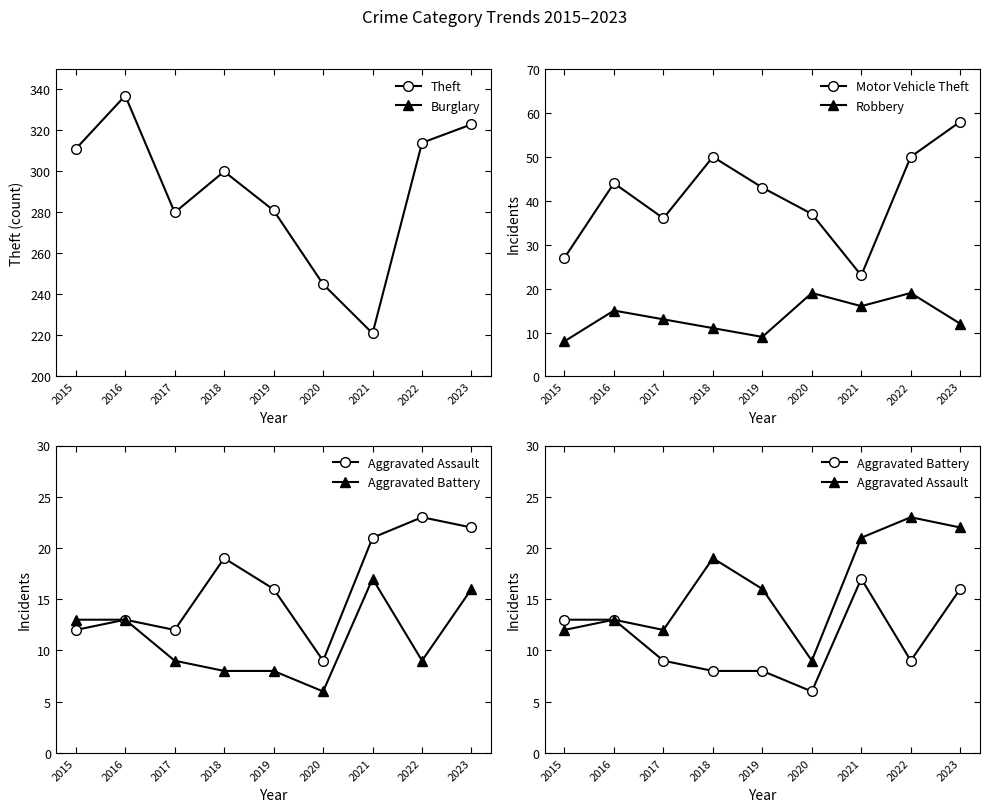

Between 2017 and 2021, which series saw the biggest shift?

Theft